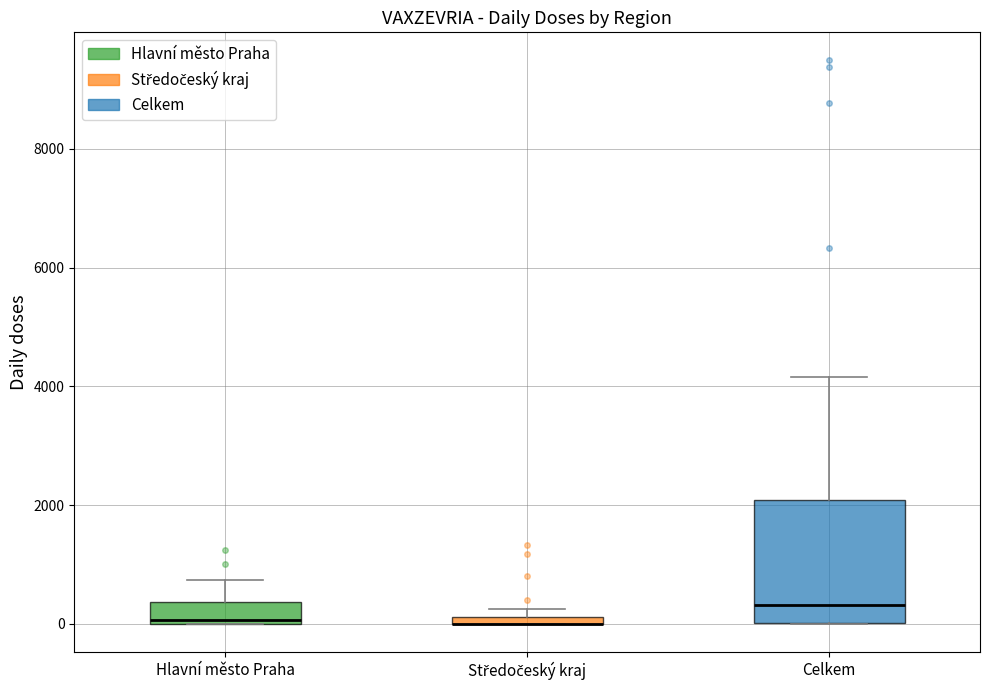

Where is the lower edge of the box for Hlavní město Praha on the y-axis? The values are not printed on the chart, so give them approximately, as read against the axis.

0